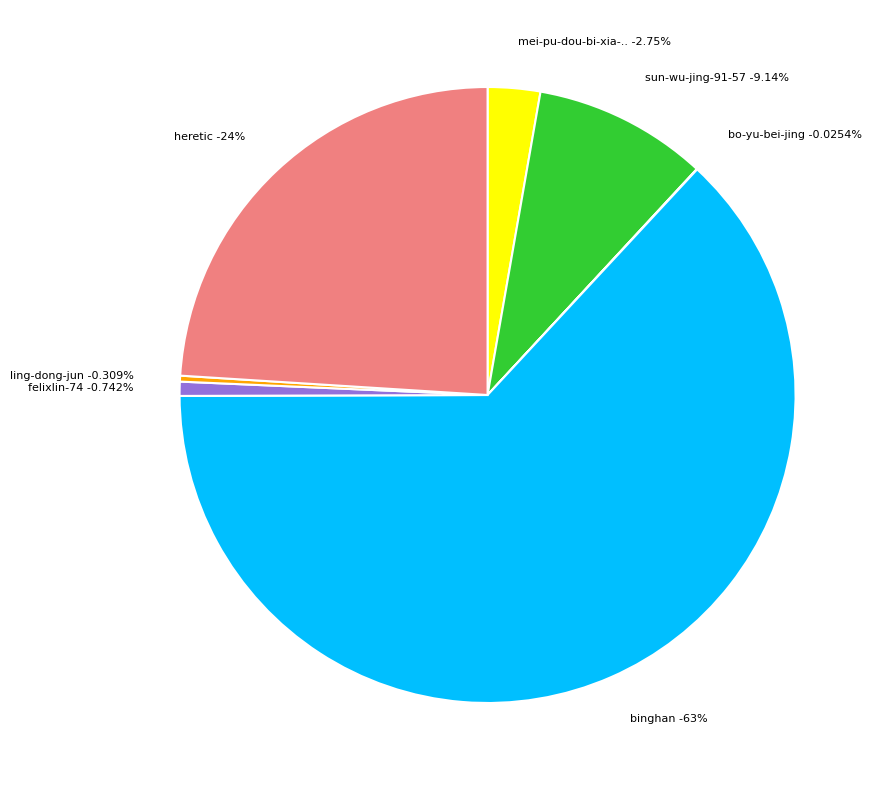

What is the change in value from sun-wu-jing-91-57 to heretic?

+57381